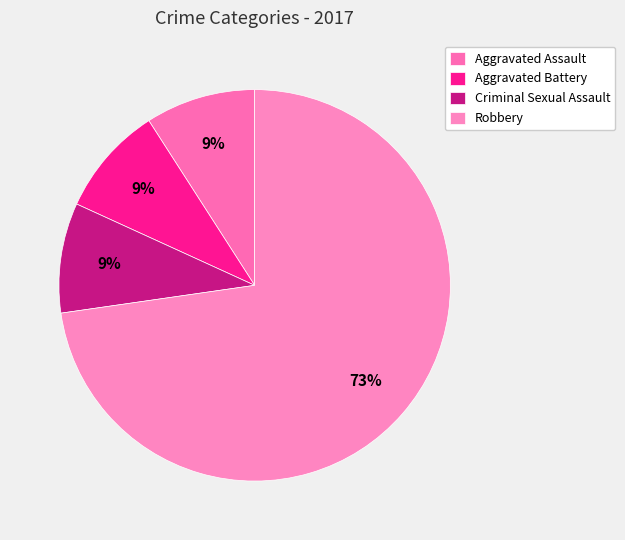

Rank the categories by value from highest to lowest.

Robbery, Aggravated Assault, Aggravated Battery, Criminal Sexual Assault